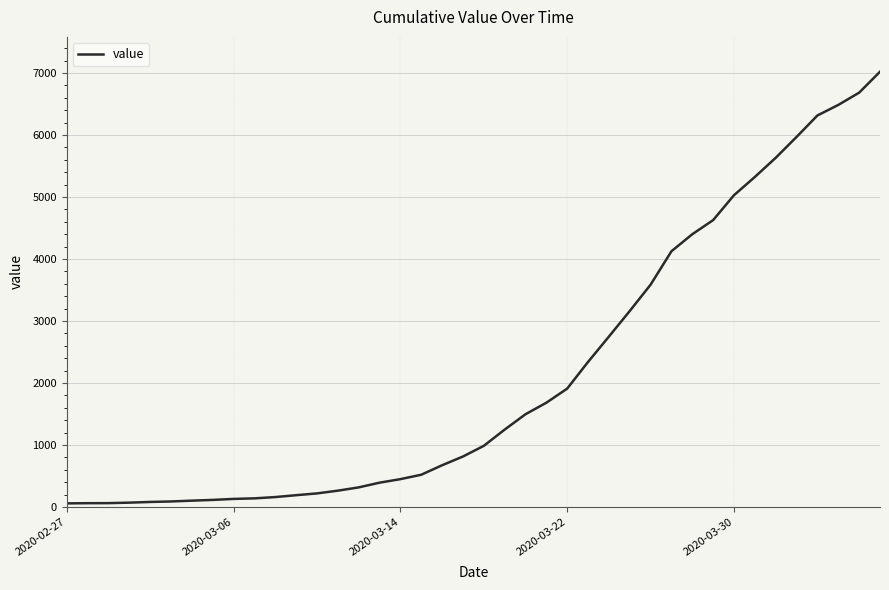

What is the maximum value shown in the chart?

7022